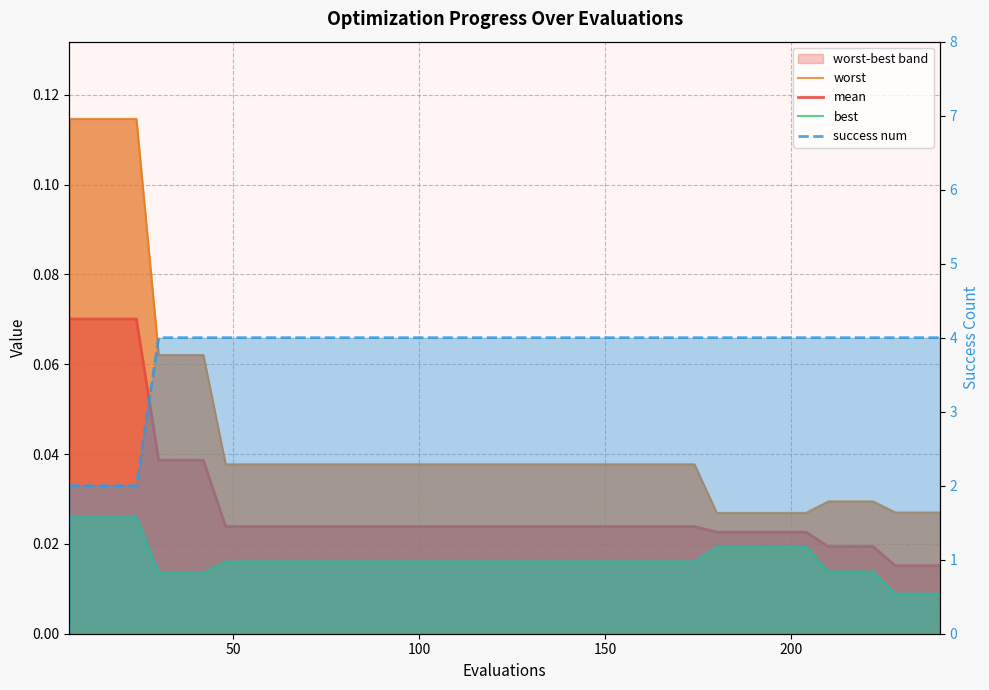

True or false: mean and worst cross at least once.

False